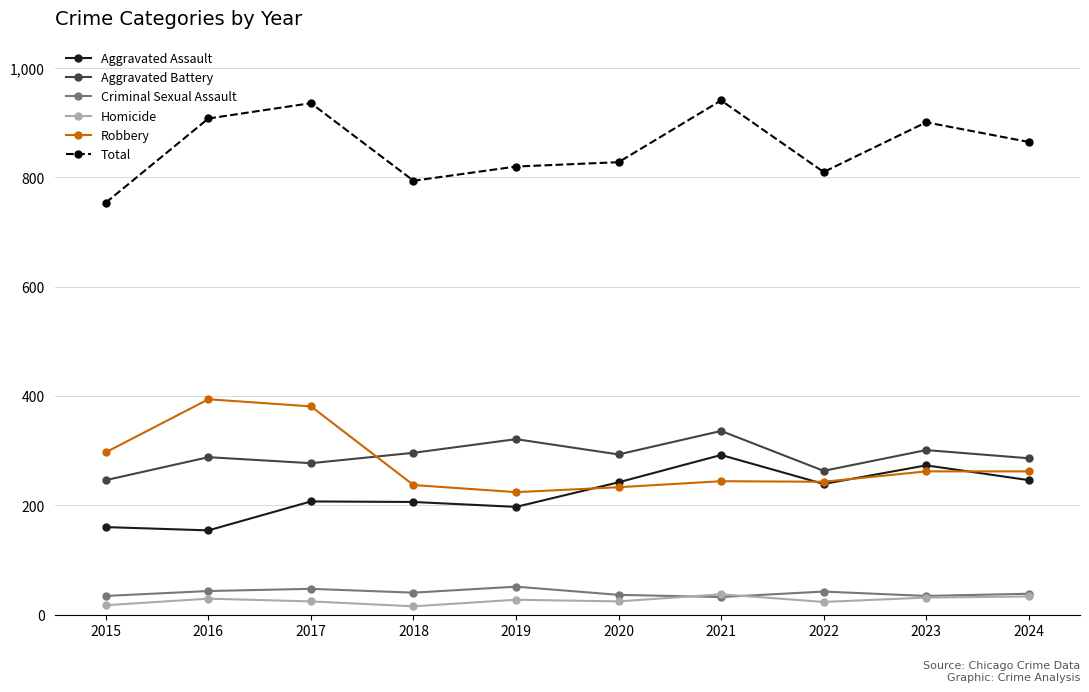

Where is the first local minimum for Total?

2018